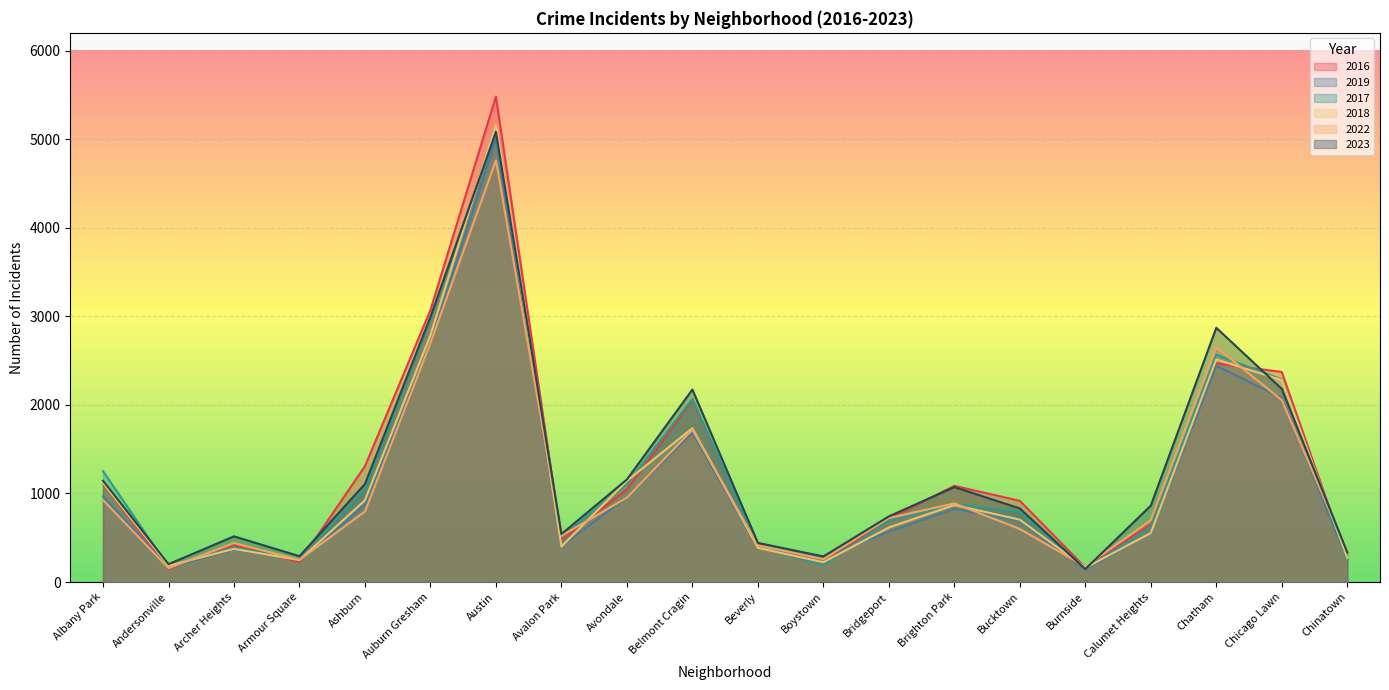

Which series has the largest total across all categories?

2023